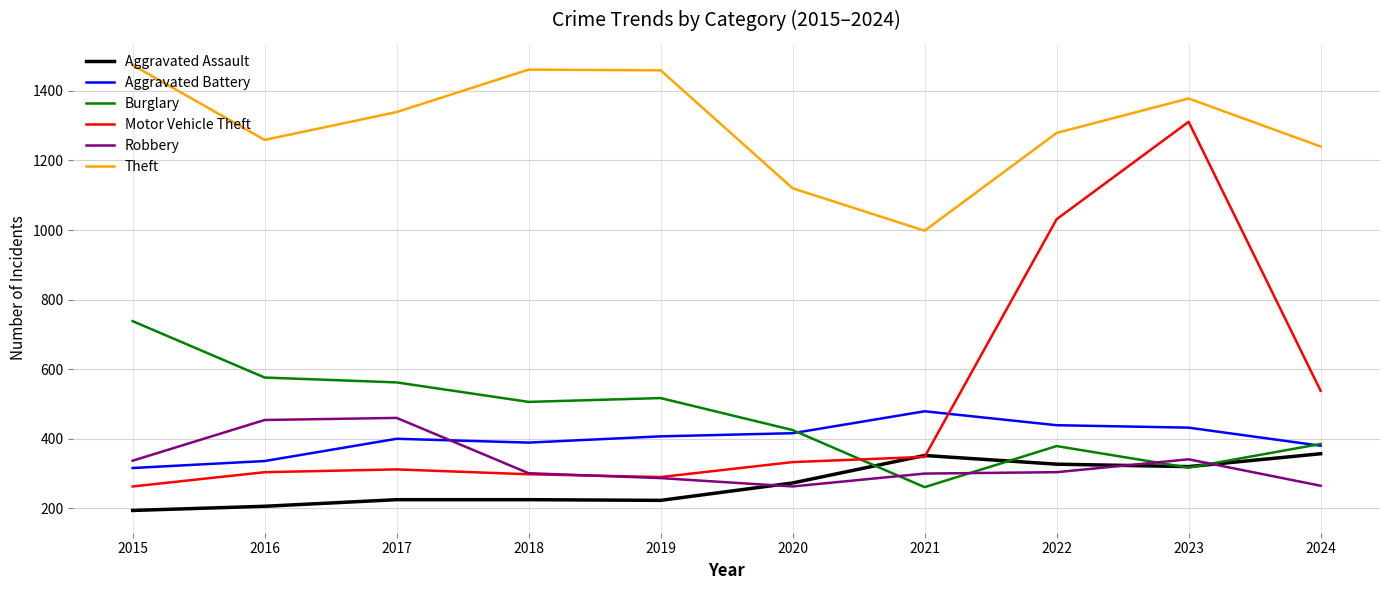

What is the difference between the maximum and minimum values in the Burglary series?

477